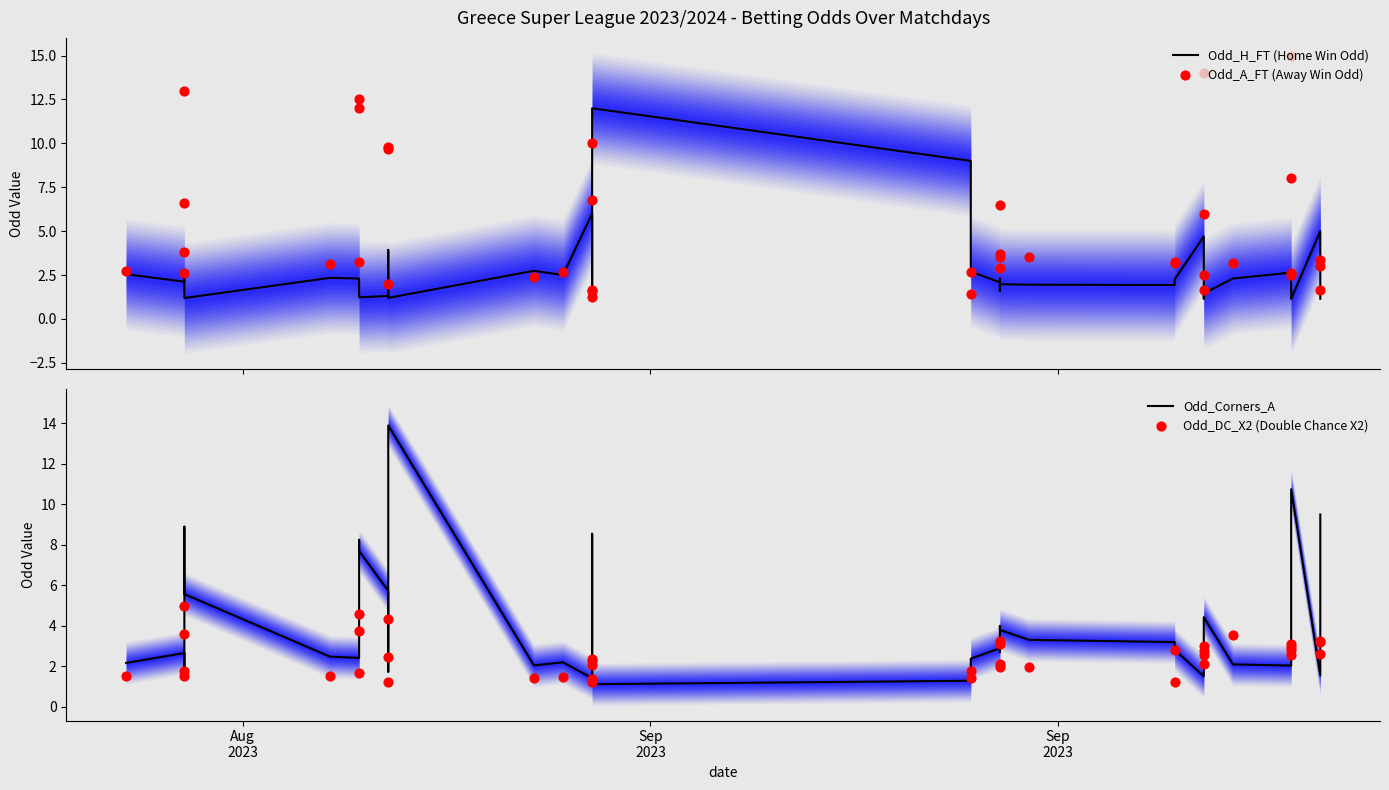

Which series has the largest Y range (max minus min)?

Odd_A_FT (Away Win Odd)